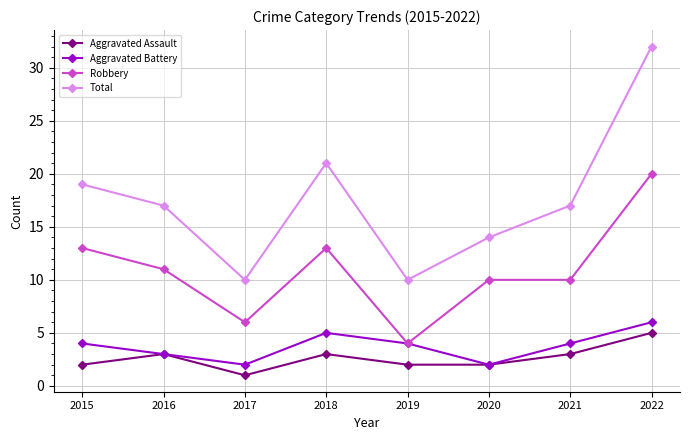

At which label does Robbery reach its minimum?

2019